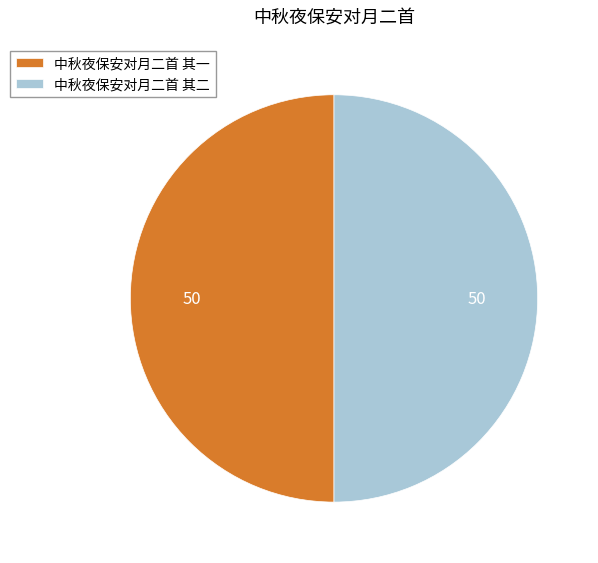

How many slices are in this pie chart?

2